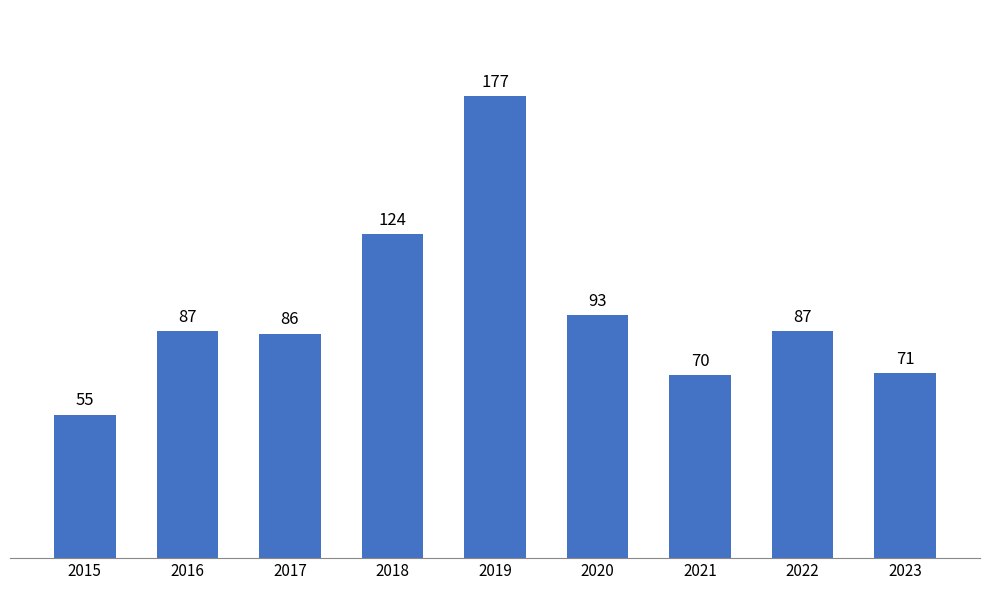

Which has a higher value, 2017 or 2023?

2017